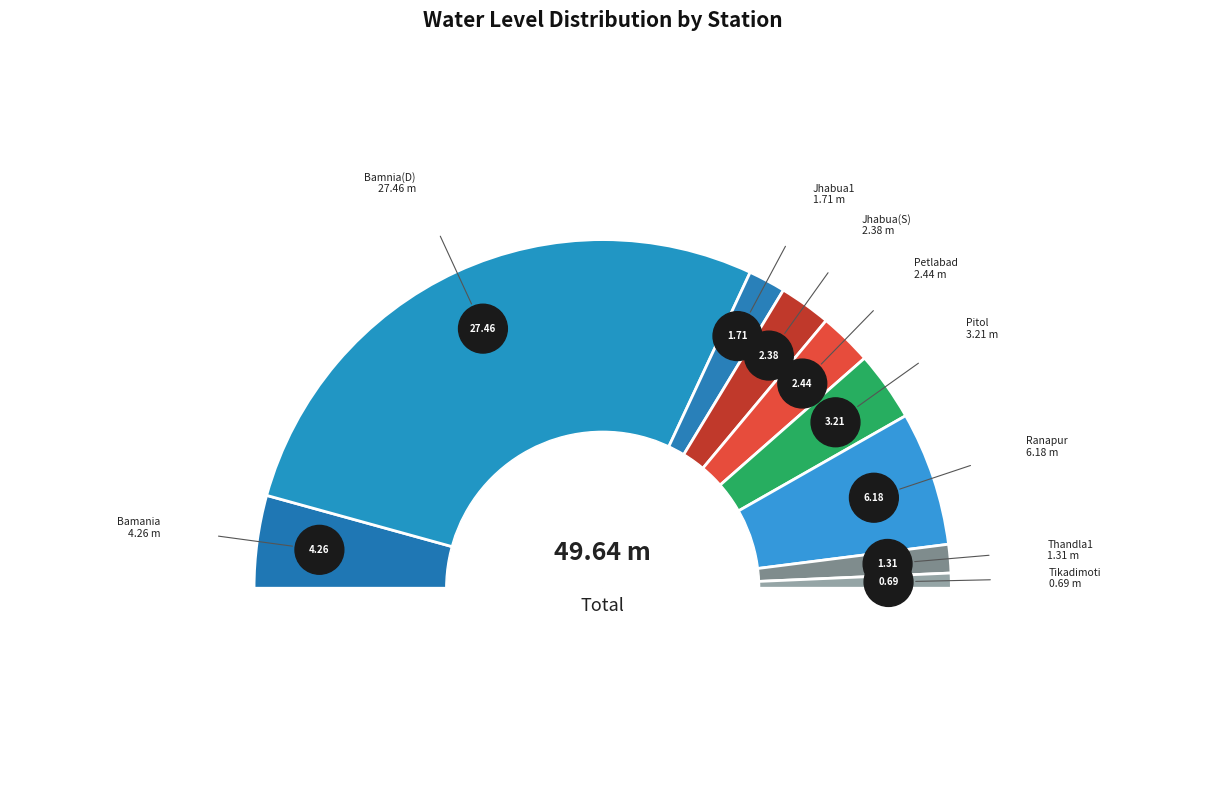

What is the change in value from Jhabua1 to Thandla1?

-0.4